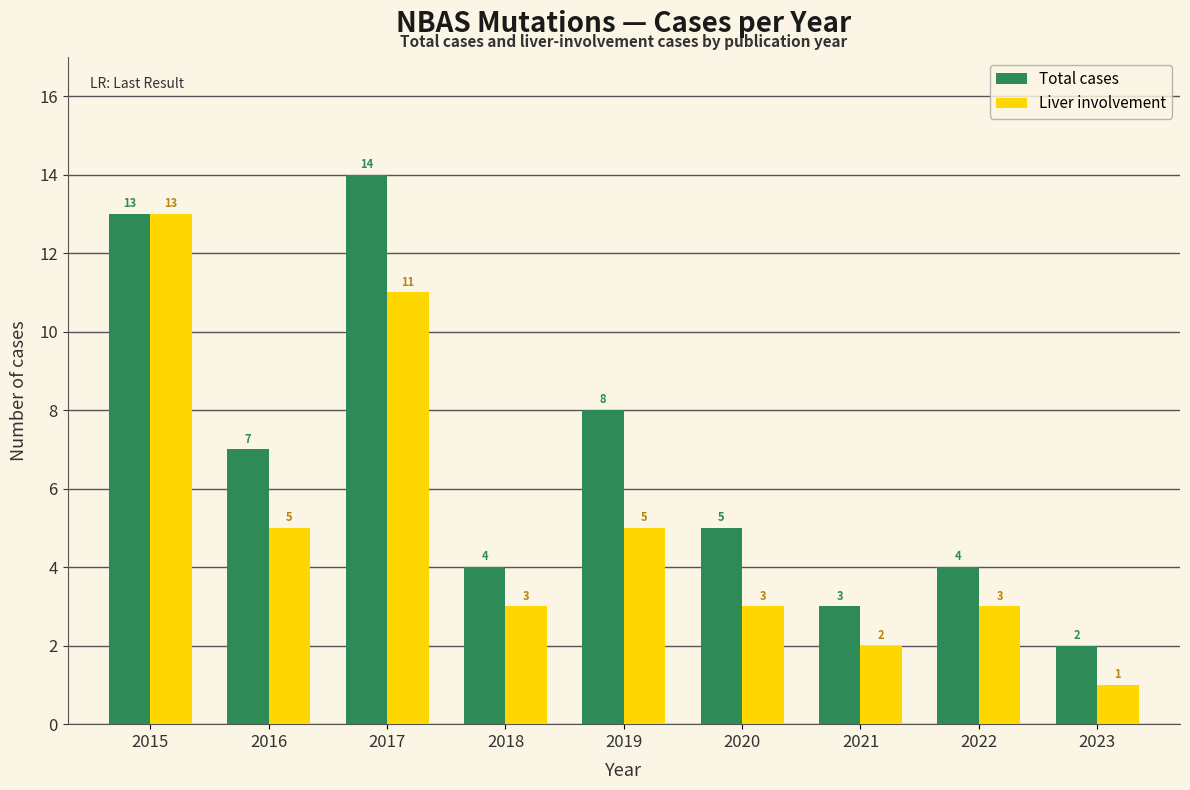

What is the average value of the Total cases series?

7